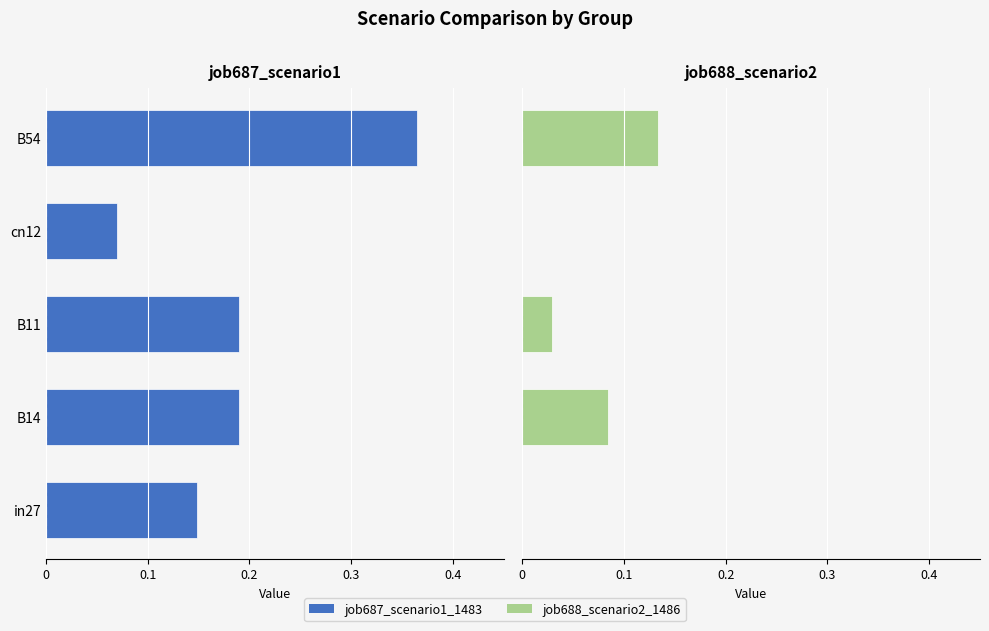

Is it true that job688_scenario2_1486 equals 0.1 at cn12?

False